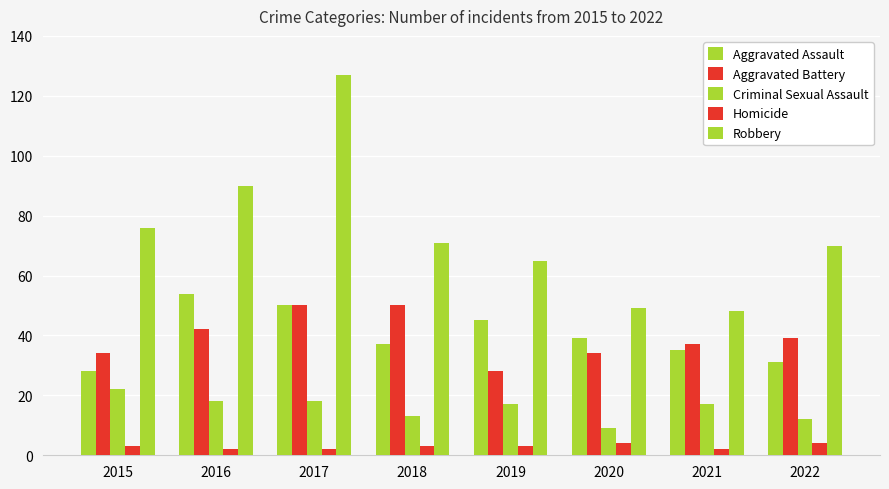

What is the smallest value displayed?

2